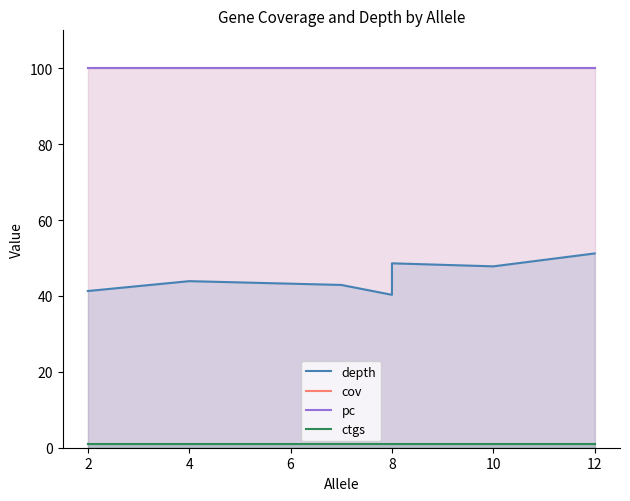

What are all the series names shown in the legend?

depth, cov, pc, ctgs